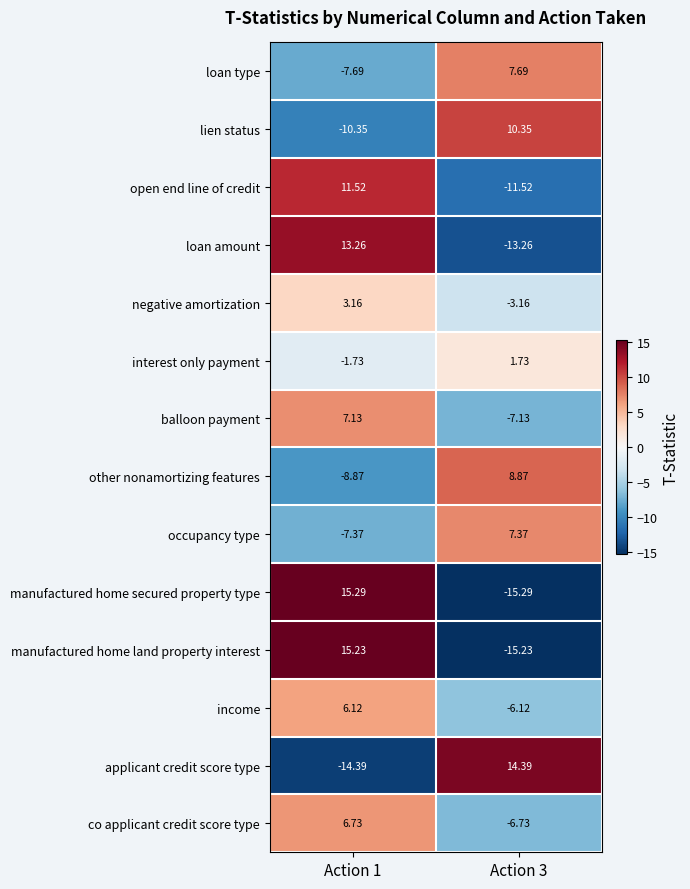

List the series in order of their peak value, highest first.

manufactured home secured property type, manufactured home land property interest, applicant credit score type, loan amount, open end line of credit, lien status, other nonamortizing features, loan type, occupancy type, balloon payment, co applicant credit score type, income, negative amortization, interest only payment